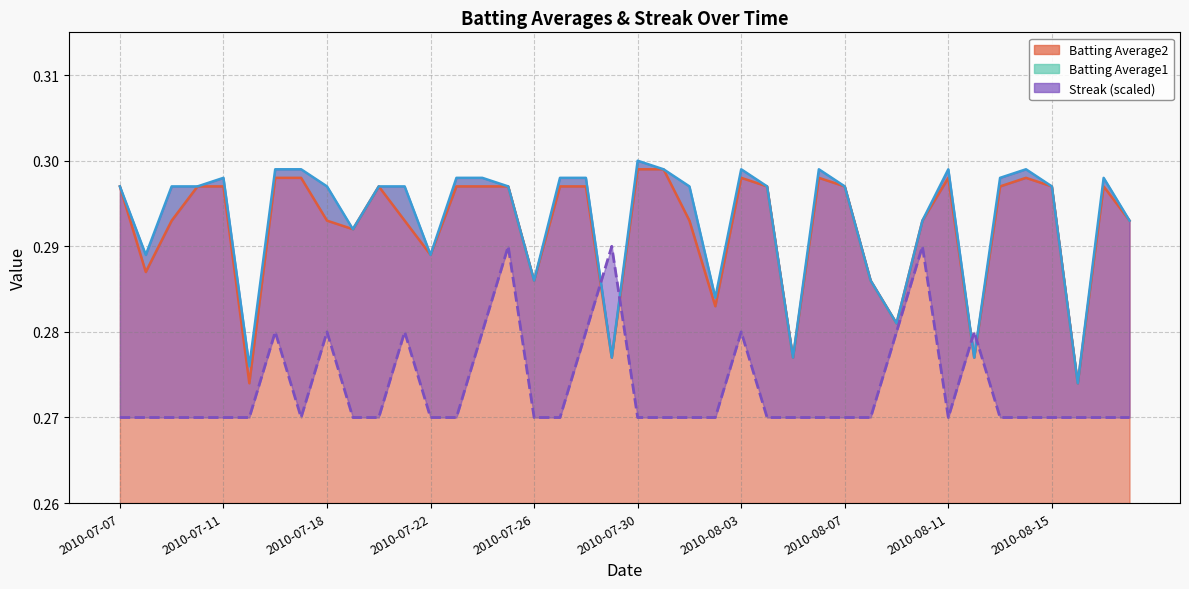

Count the number of categories in the chart.

40